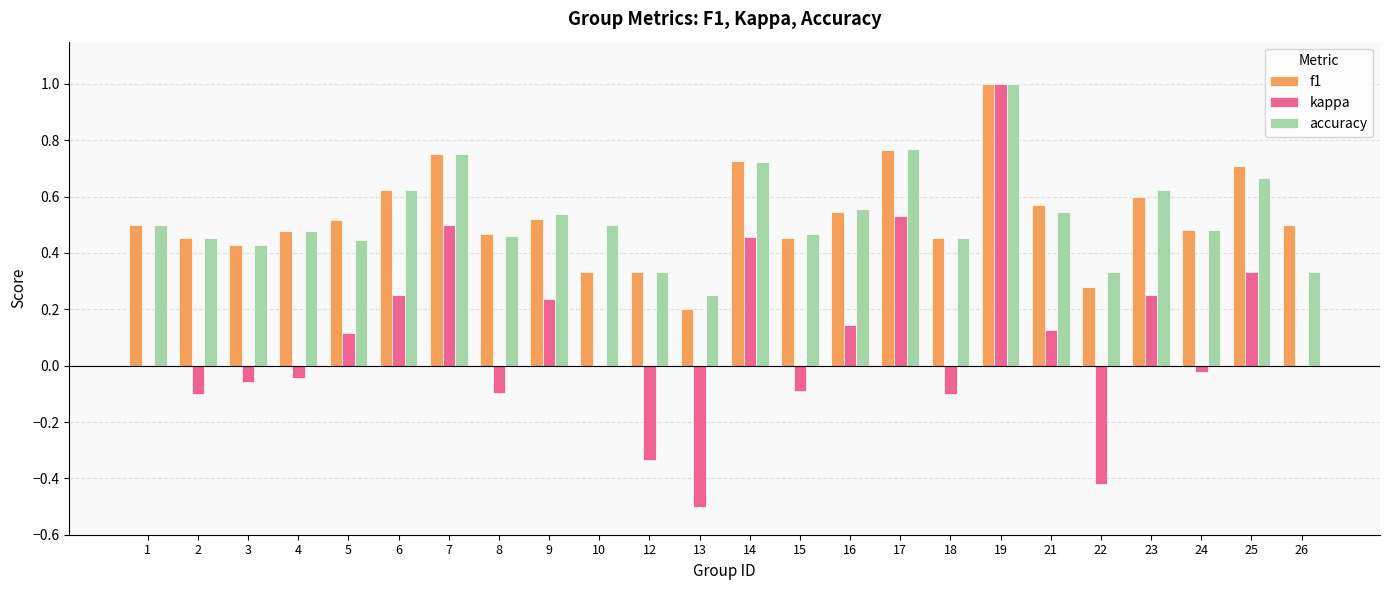

Which category has the highest value in the f1 series?

19